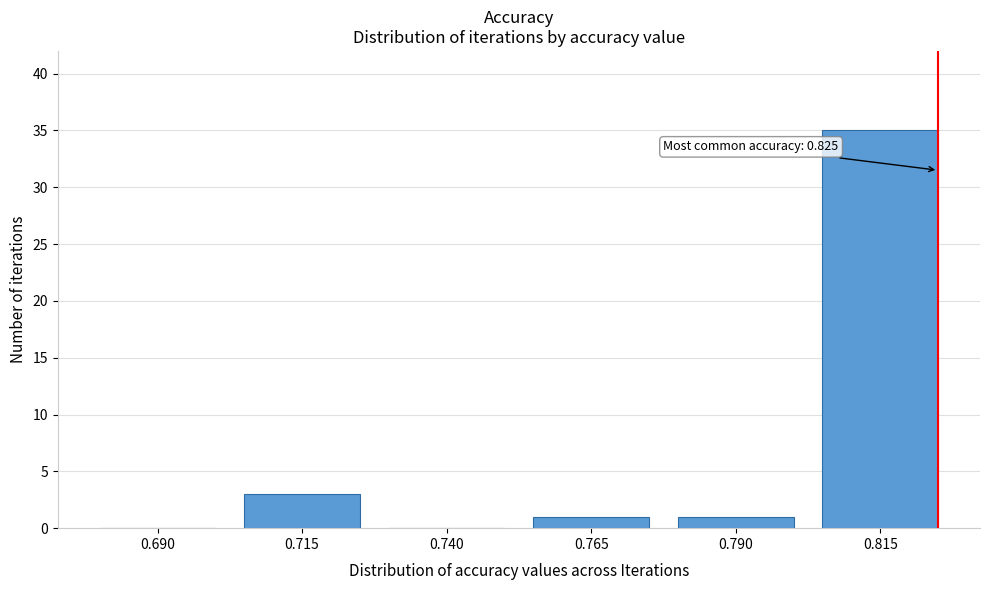

Reading right to left, transcribe all the data shown in this chart.

0.815=35	0.790=1	0.765=1	0.740=0	0.715=3	0.690=0